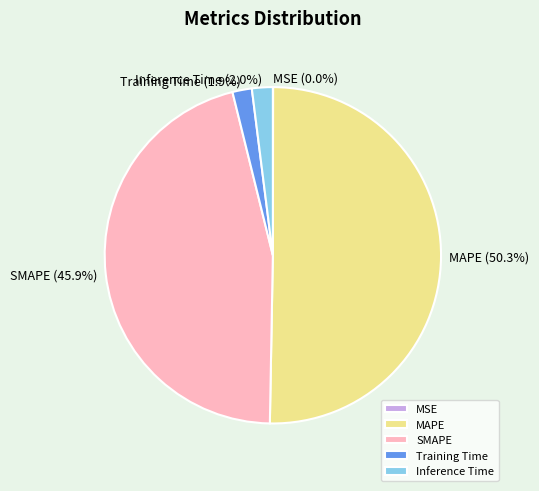

Which category accounts for the majority?

MAPE